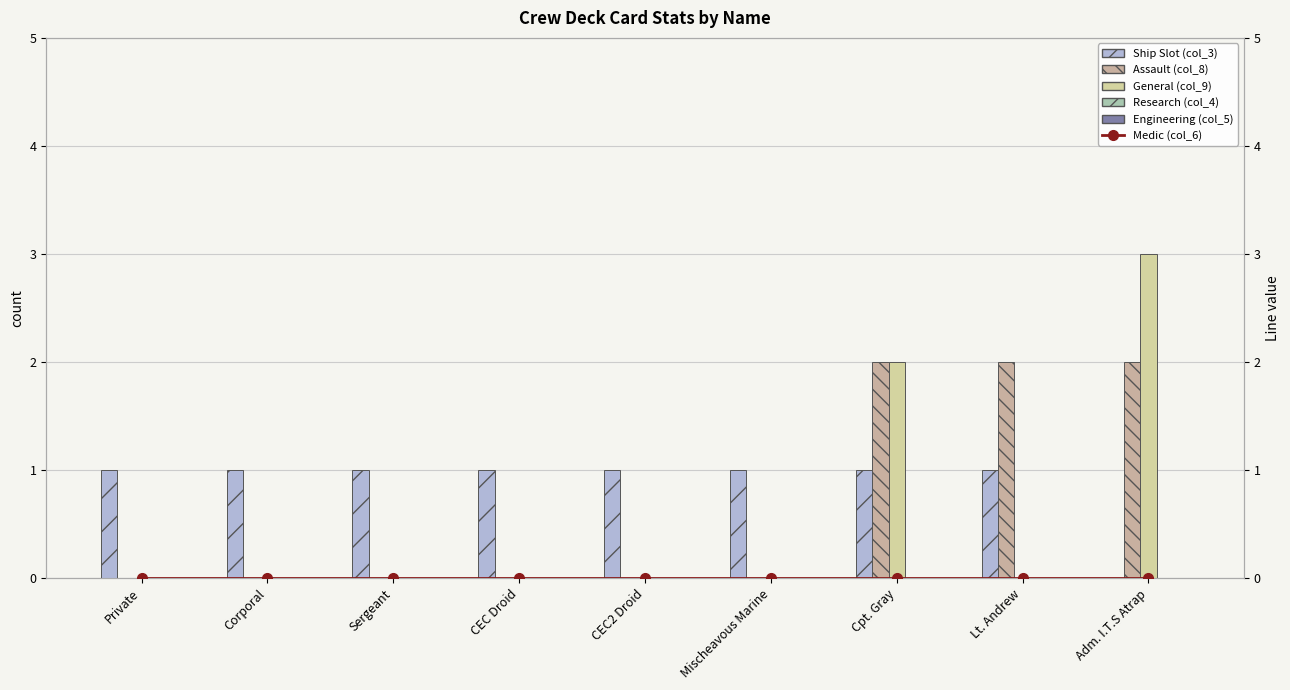

Between Private and CEC Droid, which is larger?

Private